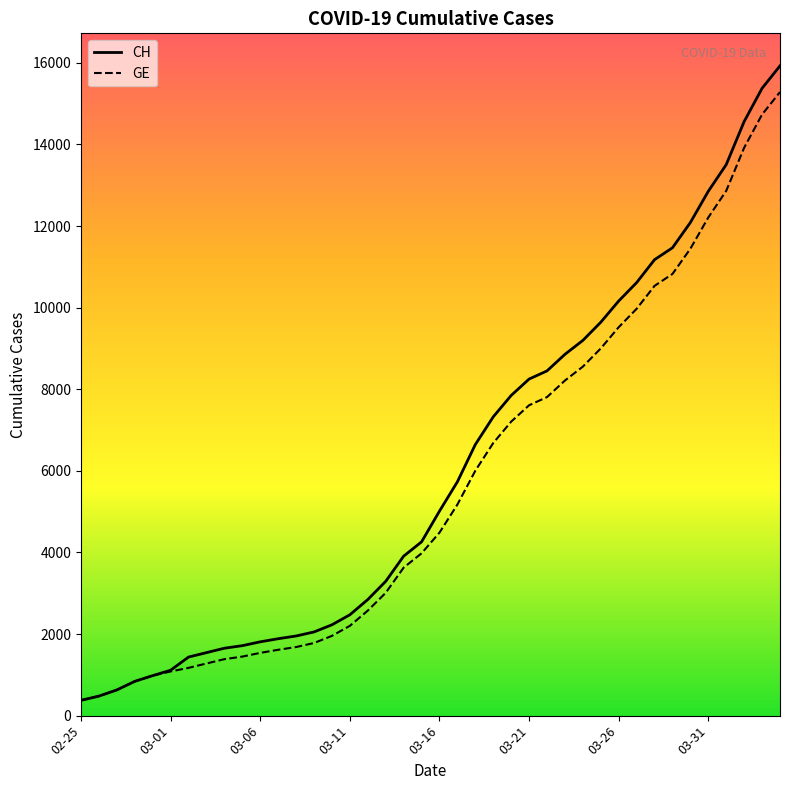

What is the maximum value shown in the chart?

15926